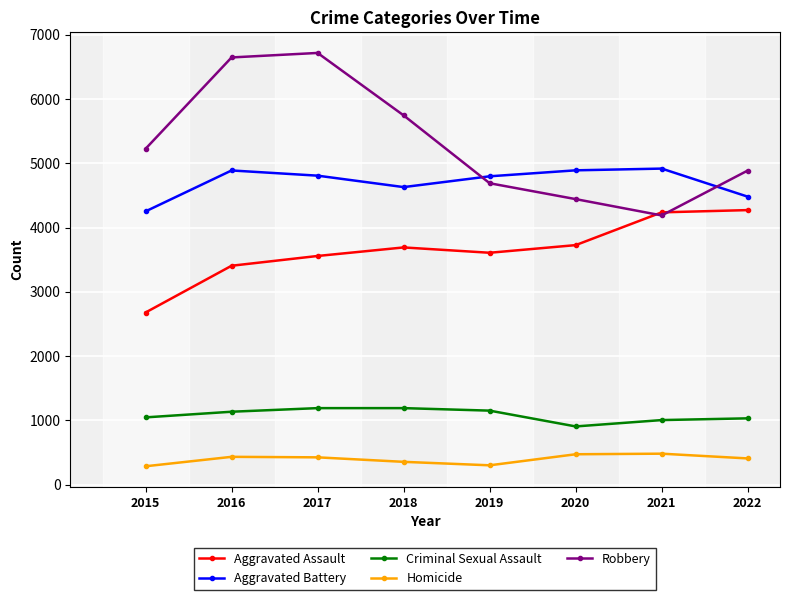

The Aggravated Assault series shows 3692 at 2018. True or false?

True